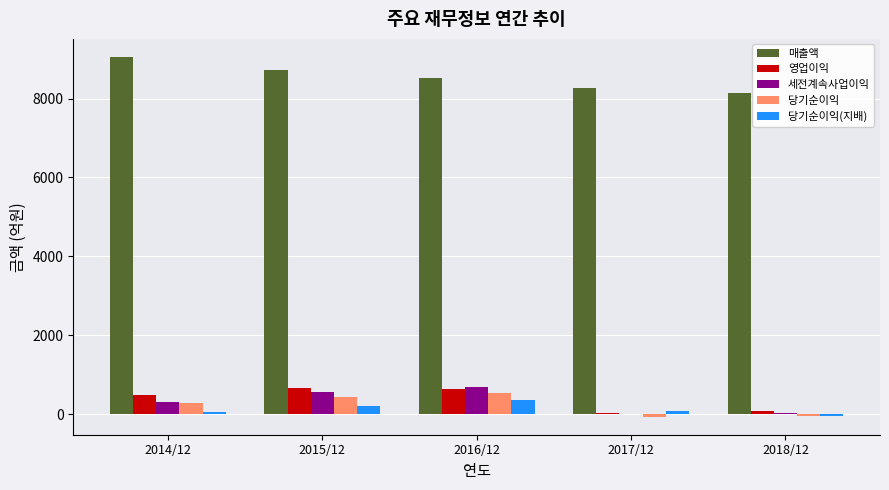

Between 2016/12 and 2018/12, which series saw the biggest shift?

세전계속사업이익